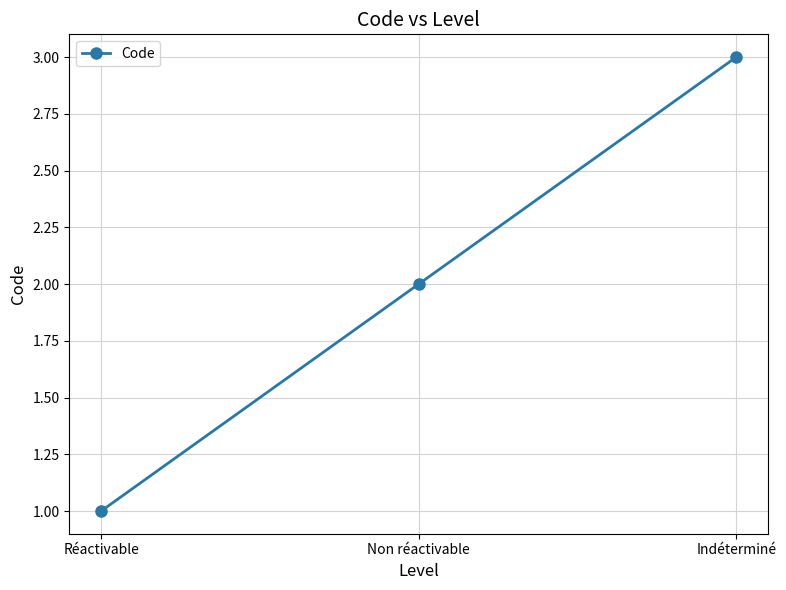

Where is the data nearest to the value 2?

Non réactivable